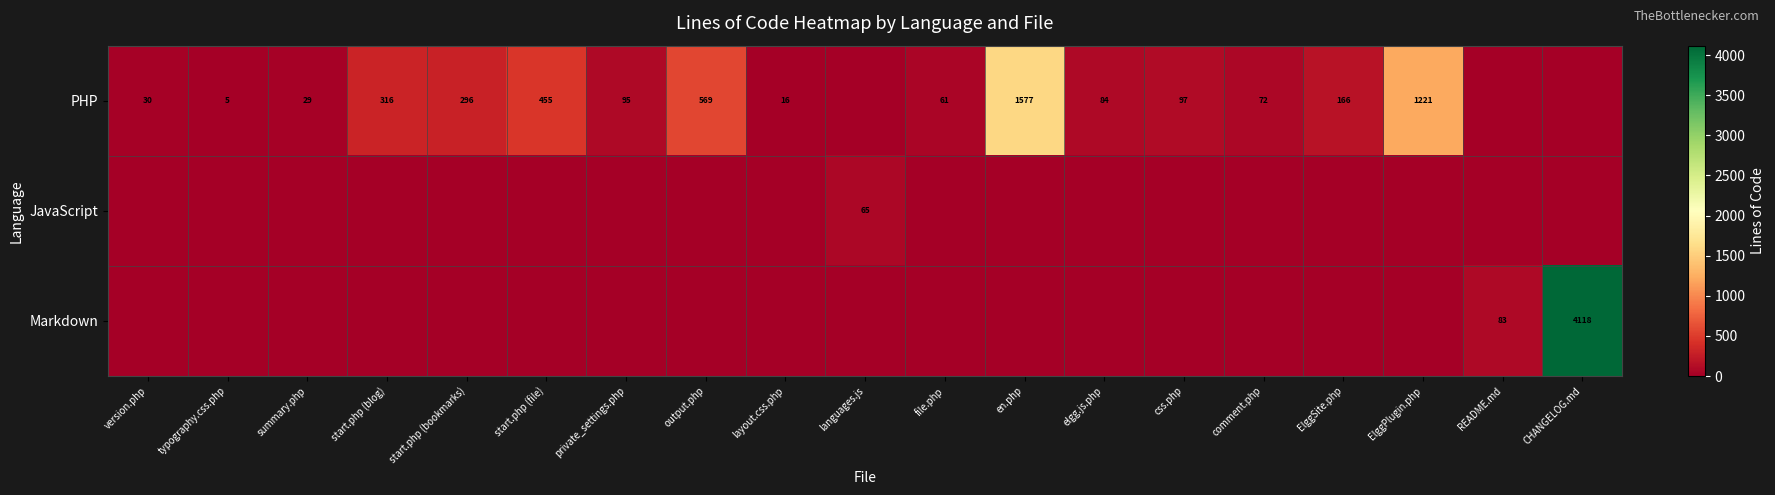

The value of PHP at comment.php is 109. True or false?

False